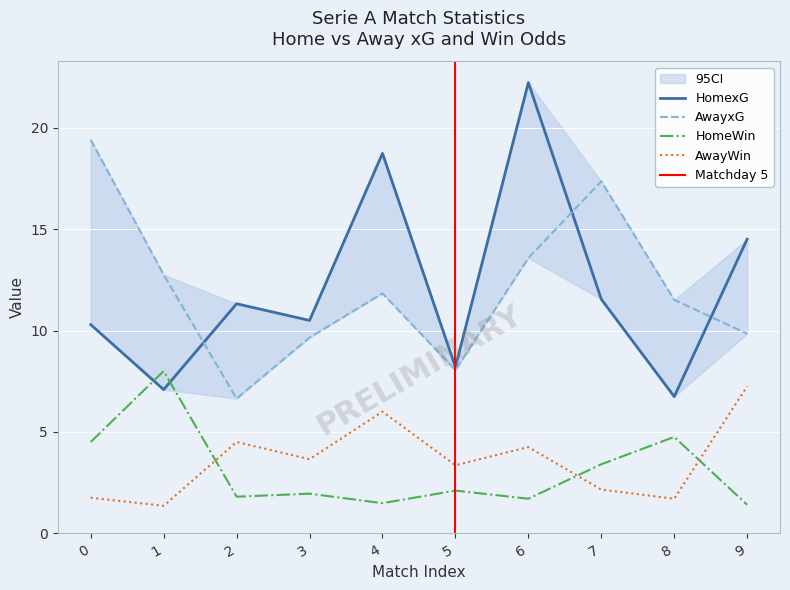

How many data points does each series have?

10